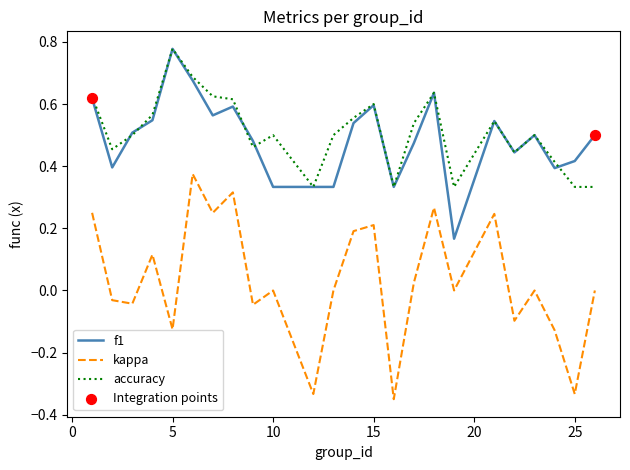

True or false: f1 and kappa cross at least once.

False